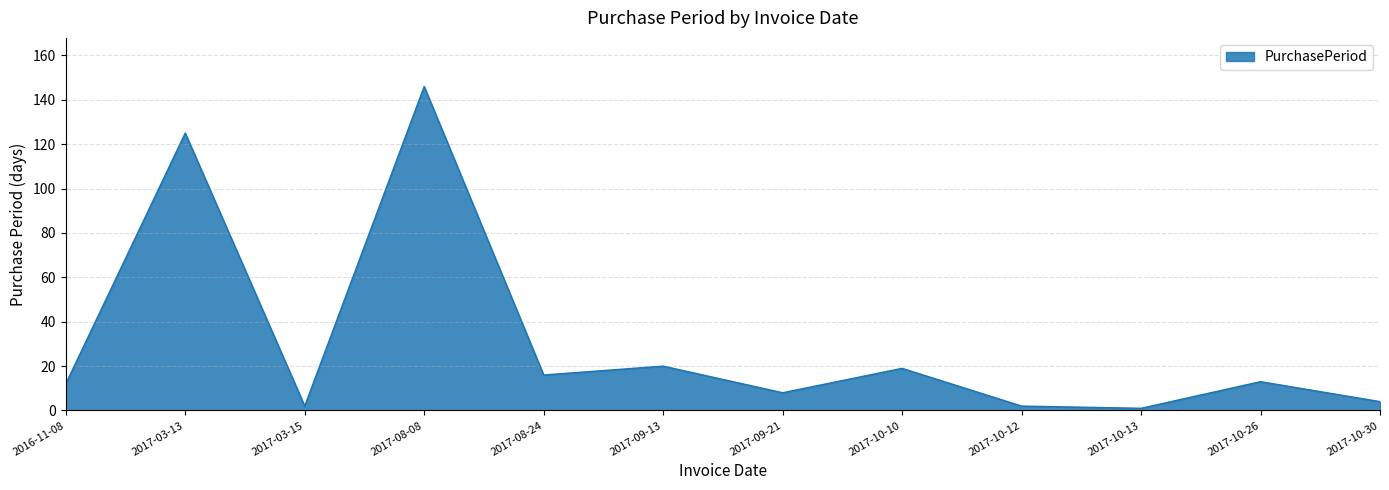

Reading left to right, what are all the values shown in this chart?

12	125	2	146	16	20	8	19	2	1	13	4